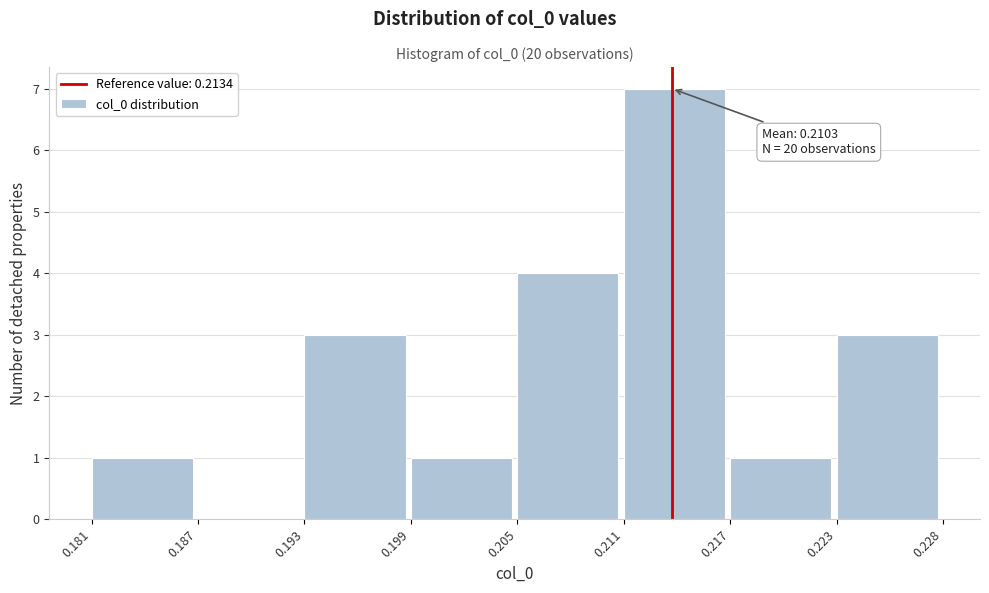

Over which range of the x-axis is the bar tallest?

0.211 to 0.217